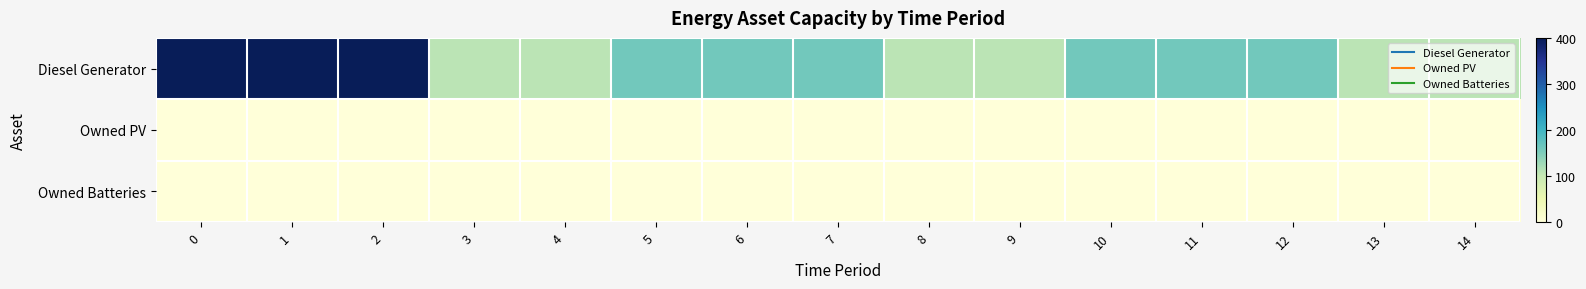

Reading left to right, extract all data points from this chart.

Diesel Generator: 0=400	1=400	2=400	3=109	4=109	5=160	6=160	7=160	8=109	9=109	10=160	11=160	12=160	13=109	14=109
Owned PV: 0=0	1=0	2=0	3=0	4=0	5=0	6=0	7=0	8=0	9=0	10=0	11=0	12=0	13=0	14=0
Owned Batteries: 0=0	1=0	2=0	3=0	4=0	5=0	6=0	7=0	8=0	9=0	10=0	11=0	12=0	13=0	14=0